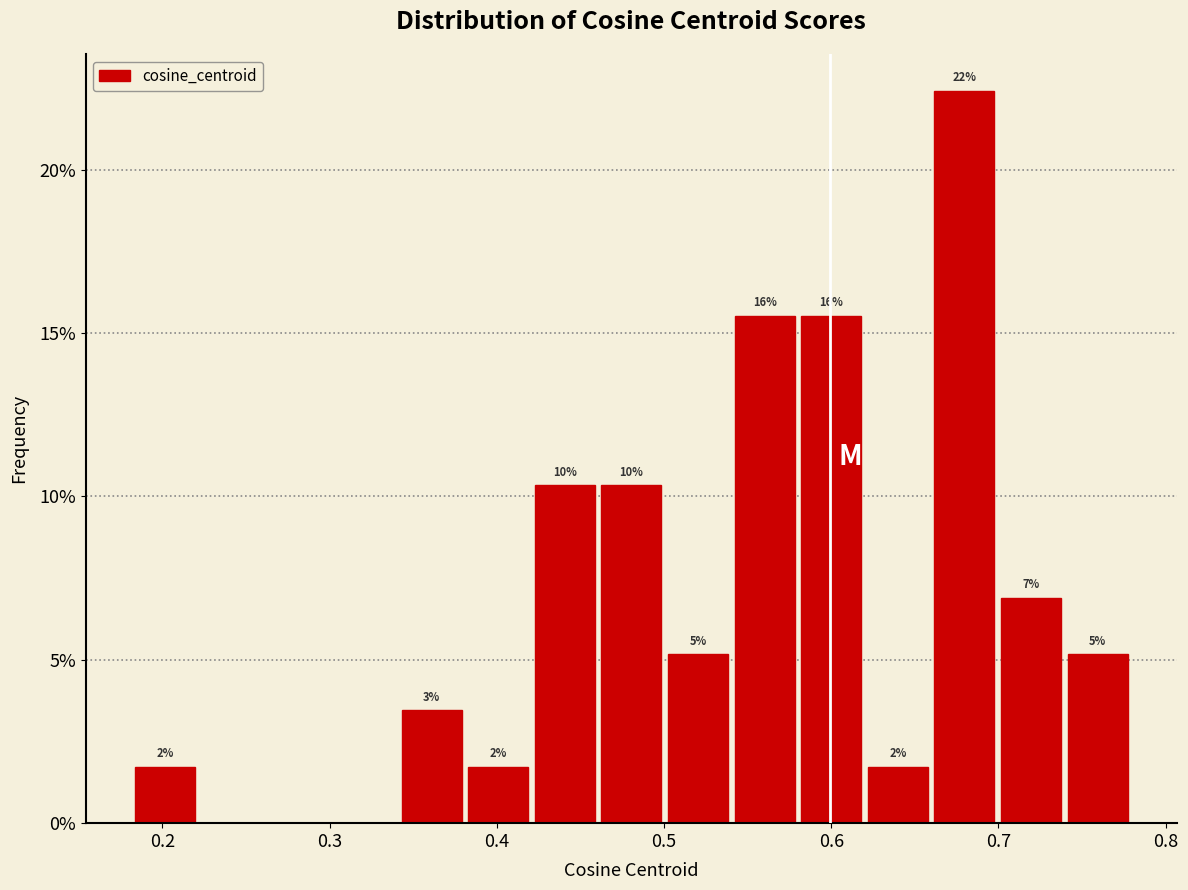

Around what value on the x-axis is the tallest bar? Give the approximate position of its centre, as read against the axis.

0.68